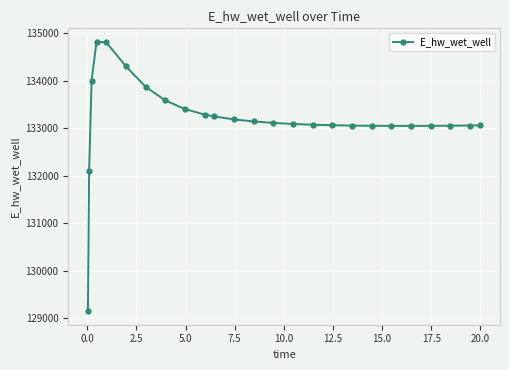

What is the value of the 15th point from the left?

133092.2